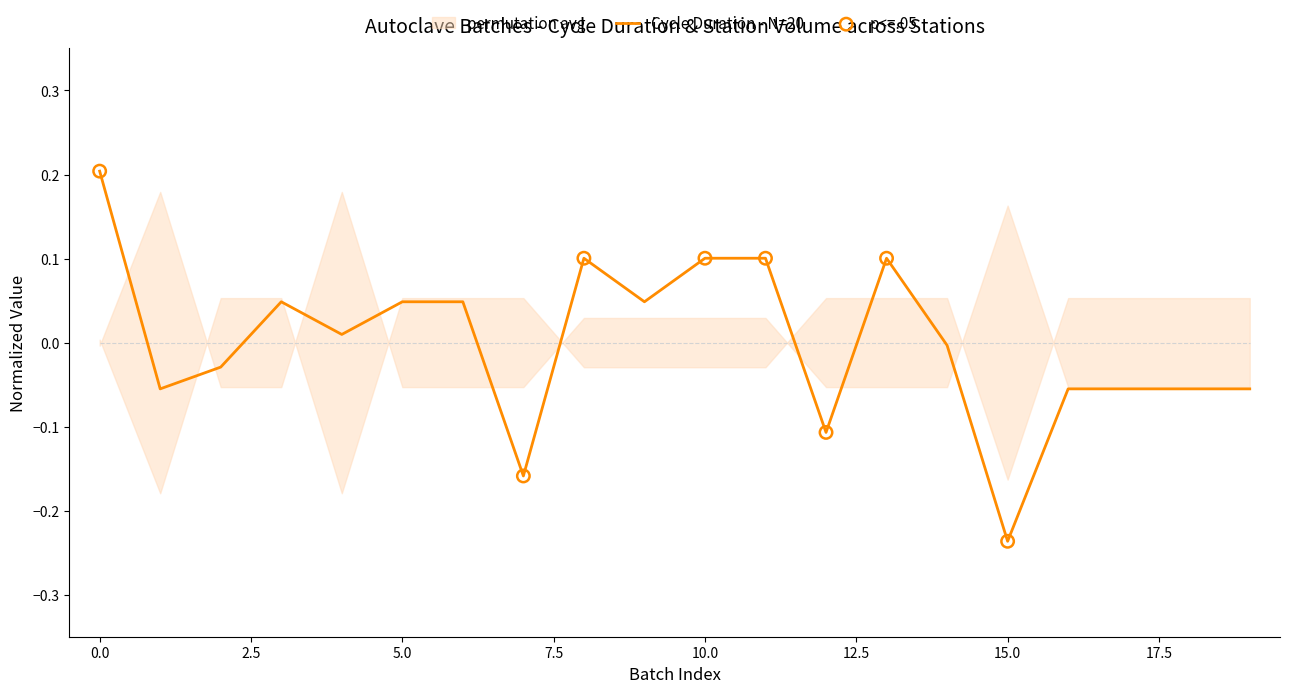

True or false: Cycle Duration - N=20 has a value of 0.1 at 5.0.

False